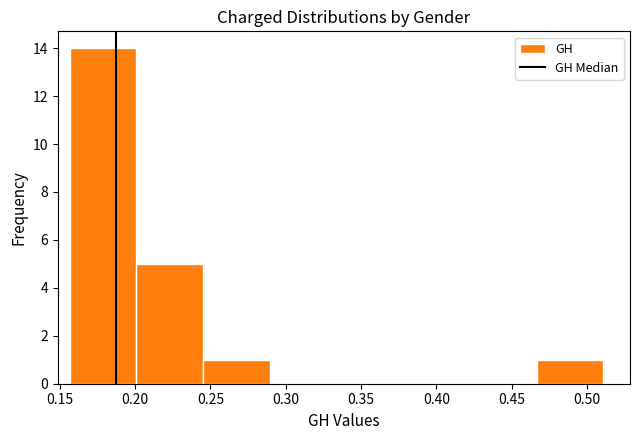

How tall is the bar that spans 0.465 to 0.510 on the x-axis? Neither the bar edges nor the heights are printed on the chart, so give them approximately, as read against the axes.

1